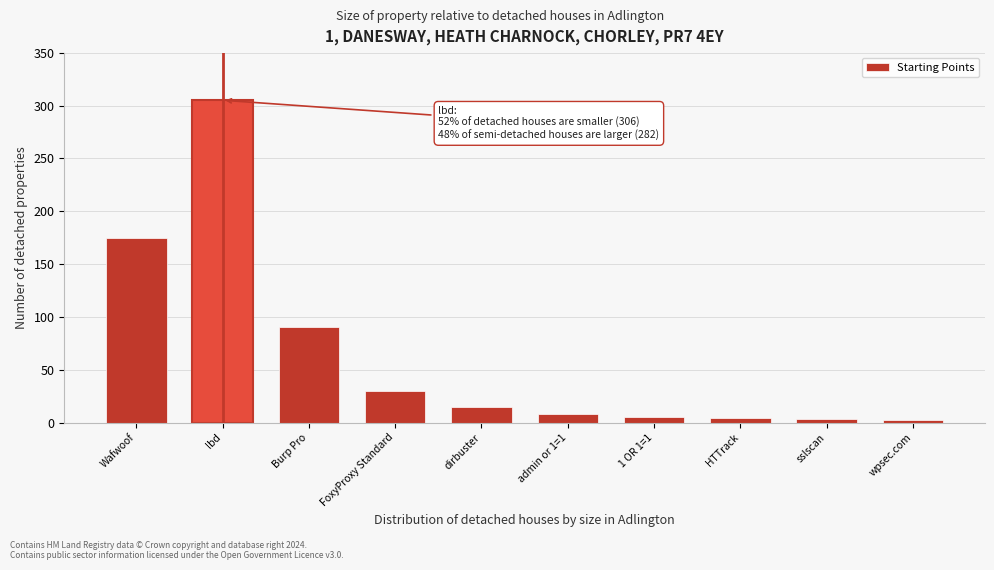

What is the difference between the maximum and second lowest values?

302